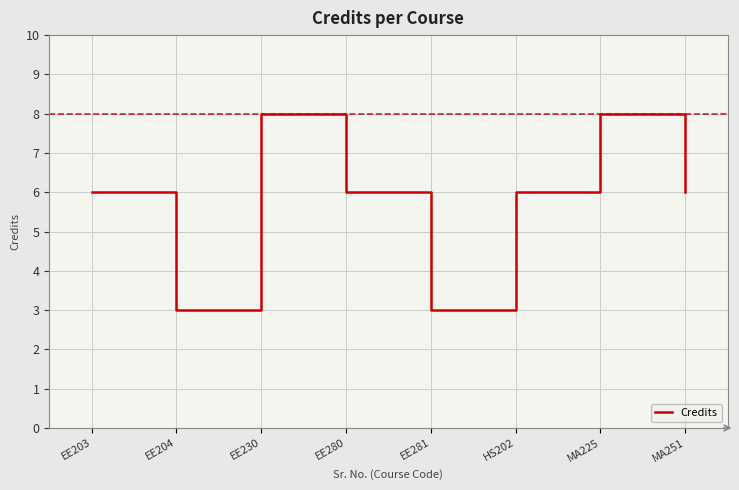

True or false: the data shows 5 at EE230.

False